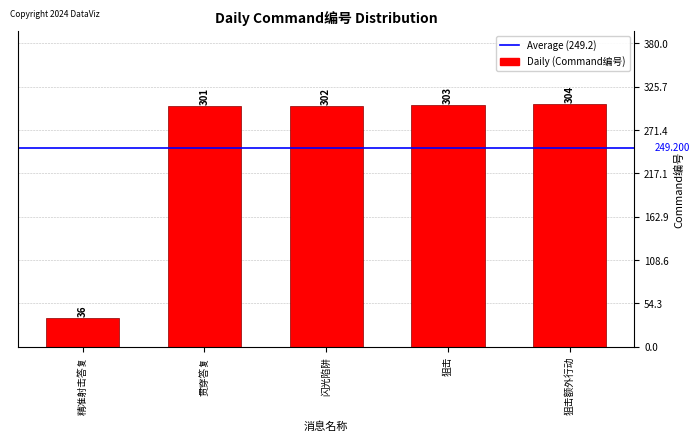

Reading left to right, what are all the values shown in this chart?

36	301	302	303	304